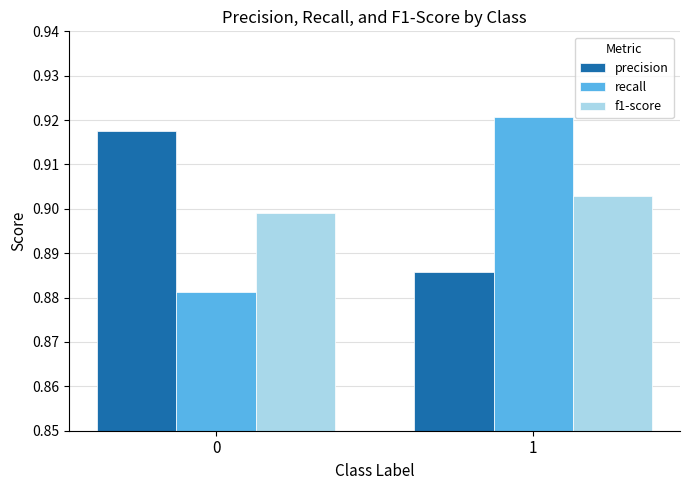

List the labels in order of precision value, largest first.

0, 1